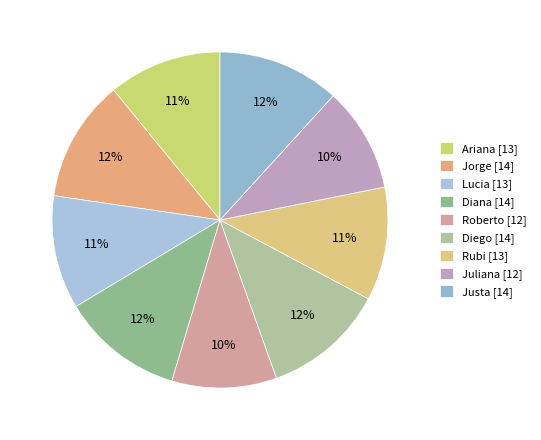

Does Justa account for over 50% of the chart?

No